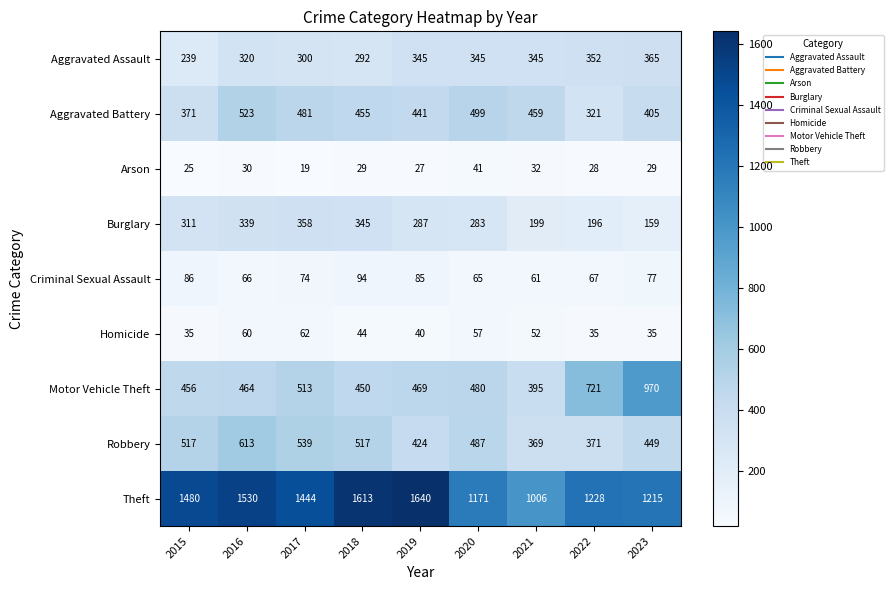

What is the maximum value shown in the chart?

1640